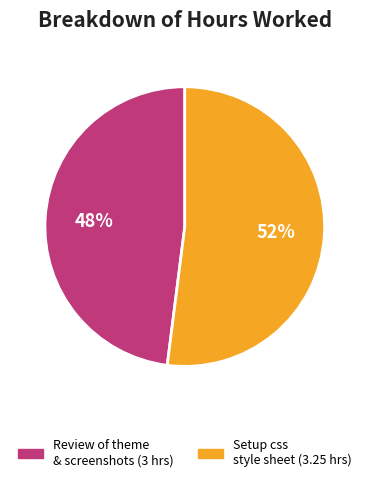

Do Review of theme & screenshots (3 hrs) and Setup css style sheet (3.25 hrs) together represent more than half of the pie?

Yes